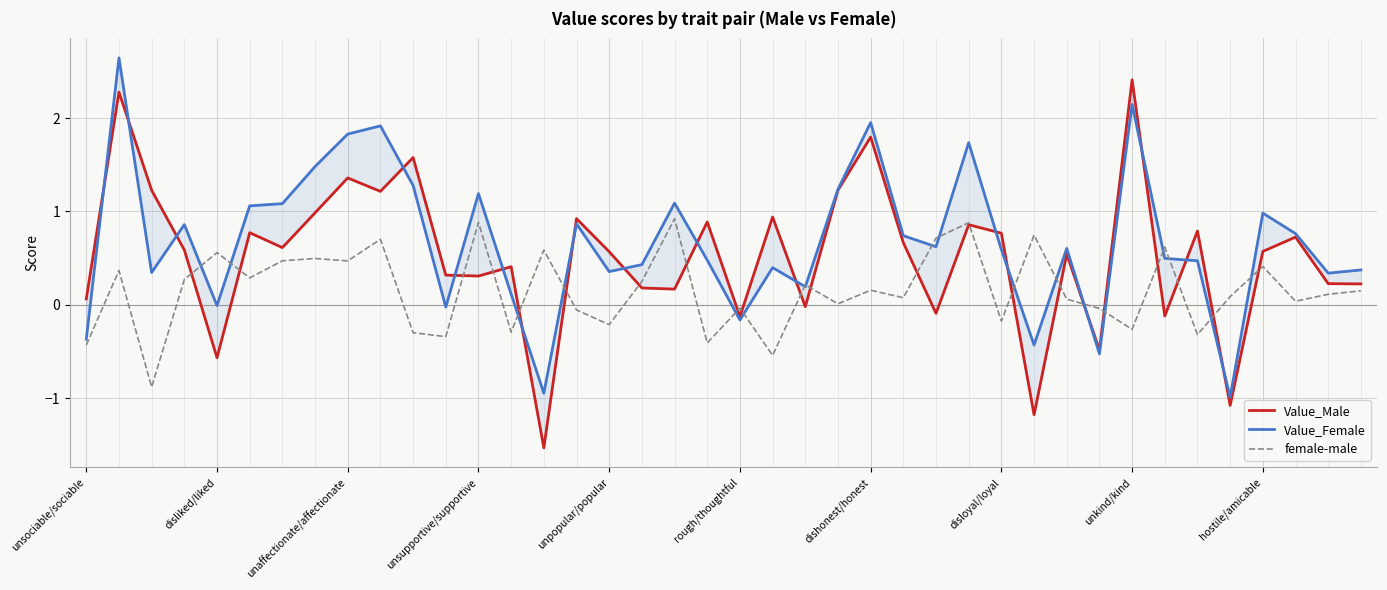

How many lines are shown in the chart?

3